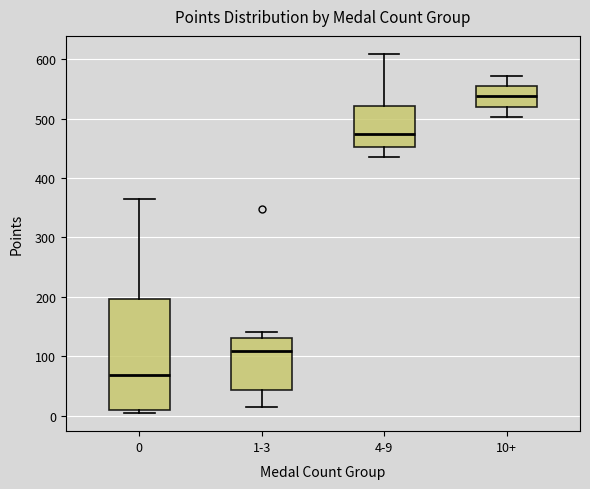

Which box is the tallest, from its lower edge to its upper edge?

0